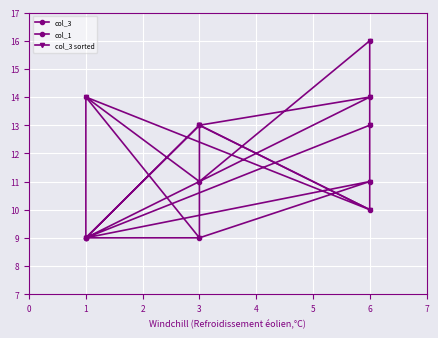

What is the approximate value of col_3 sorted at 1?

9